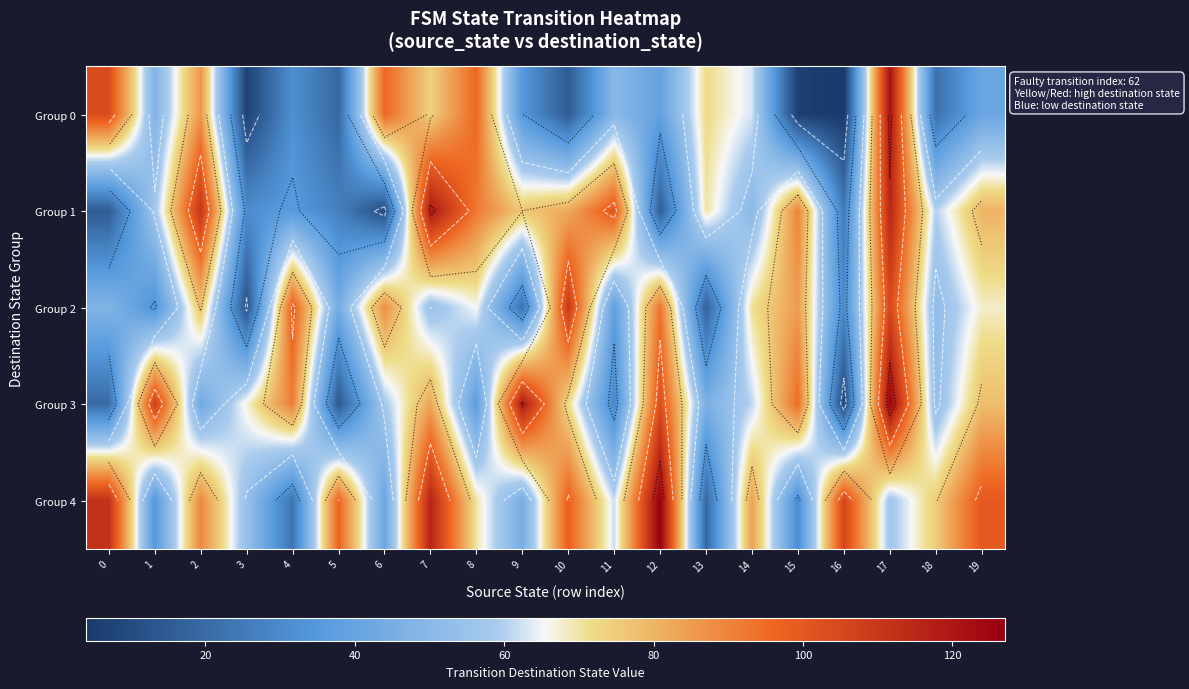

True or false: Group 4 has a value of 62 at 1.

False